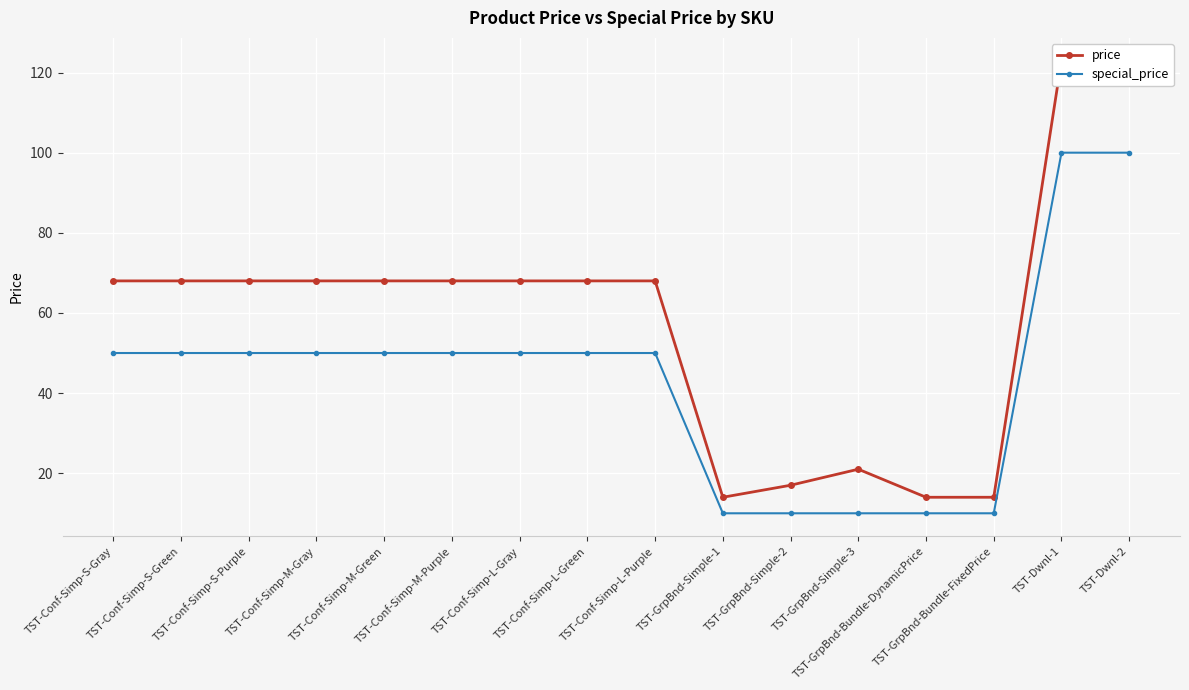

The special_price series shows 50 at TST-Conf-Simp-M-Gray. True or false?

True